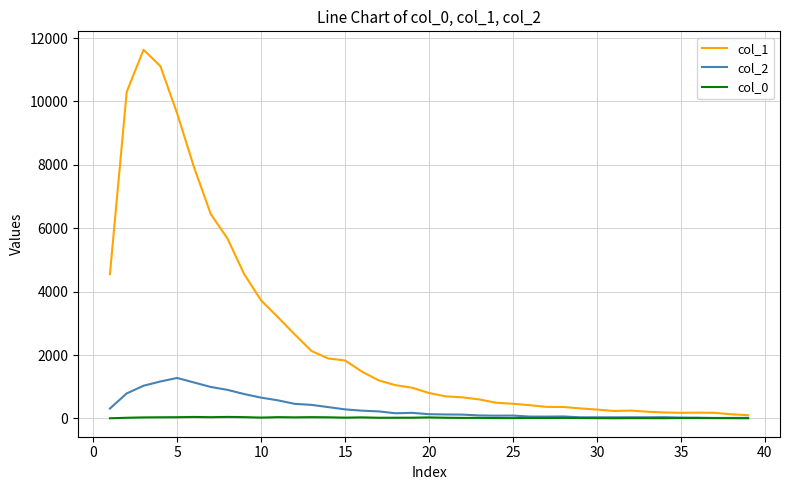

What is the sum of all col_2 values?

13073